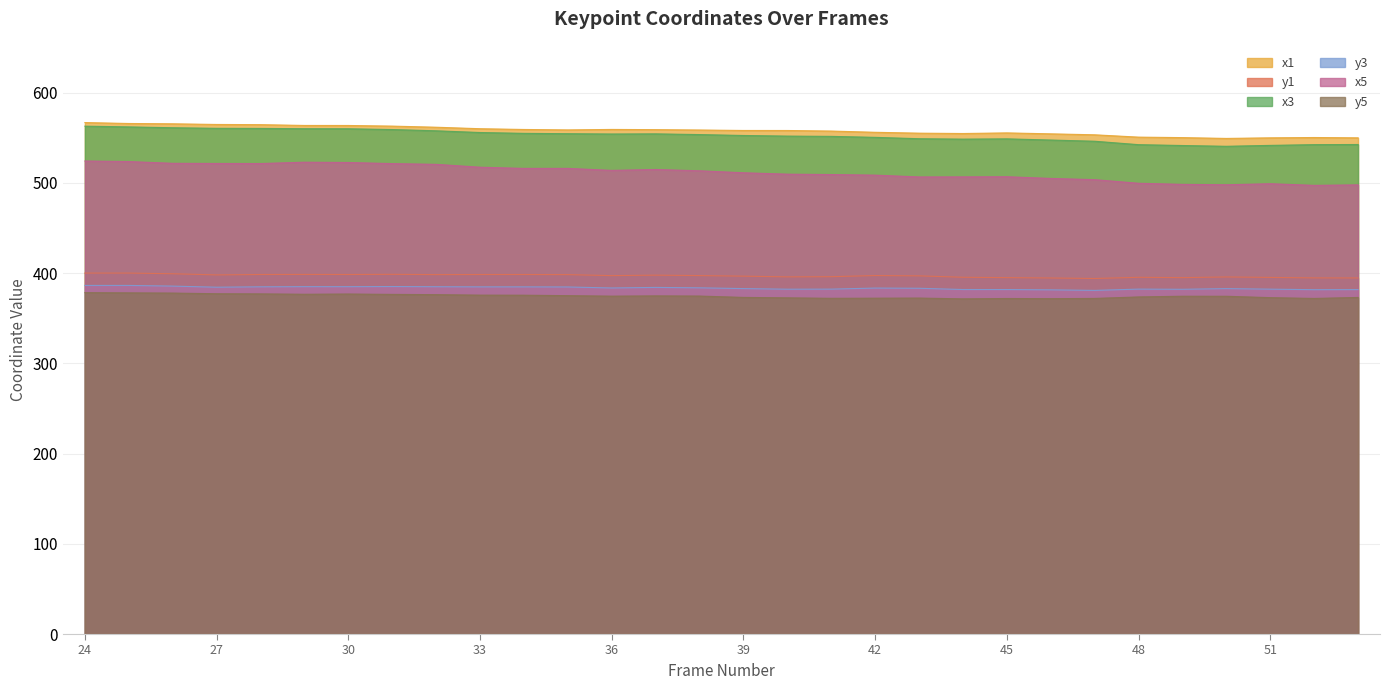

The y5 series shows 373.1 at 39. True or false?

True